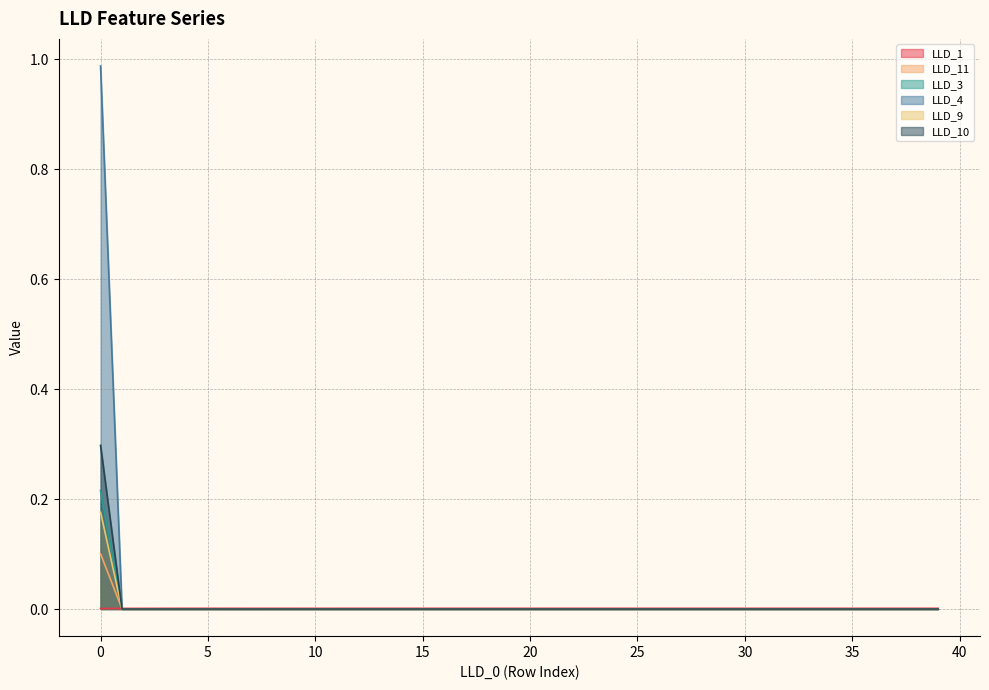

How many intersections are there between LLD_1 and LLD_3?

1